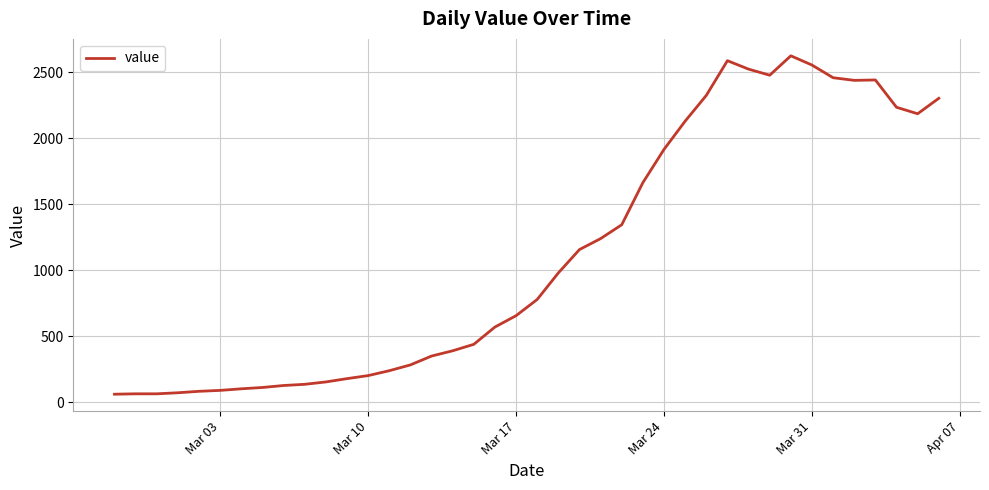

What is the minimum value shown in the chart?

62